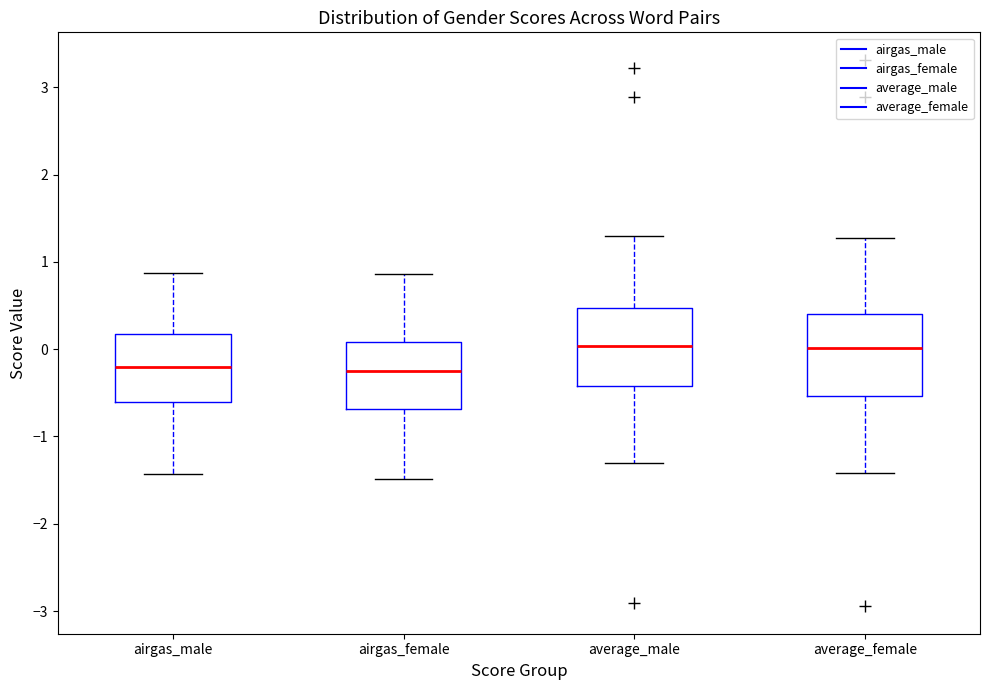

Reading left to right, read every box against the y-axis: the position of its median line, the range the box covers, and the ends of its whiskers. The values are not printed on the chart, so give them approximately, as read against the axis.

airgas_male: median -0.2, box -0.6 to 0.2, whiskers -1.4 to 0.9
airgas_female: median -0.2, box -0.7 to 0.1, whiskers -1.5 to 0.9
average_male: median 0.0, box -0.4 to 0.5, whiskers -1.3 to 1.3
average_female: median 0.0, box -0.5 to 0.4, whiskers -1.4 to 1.3